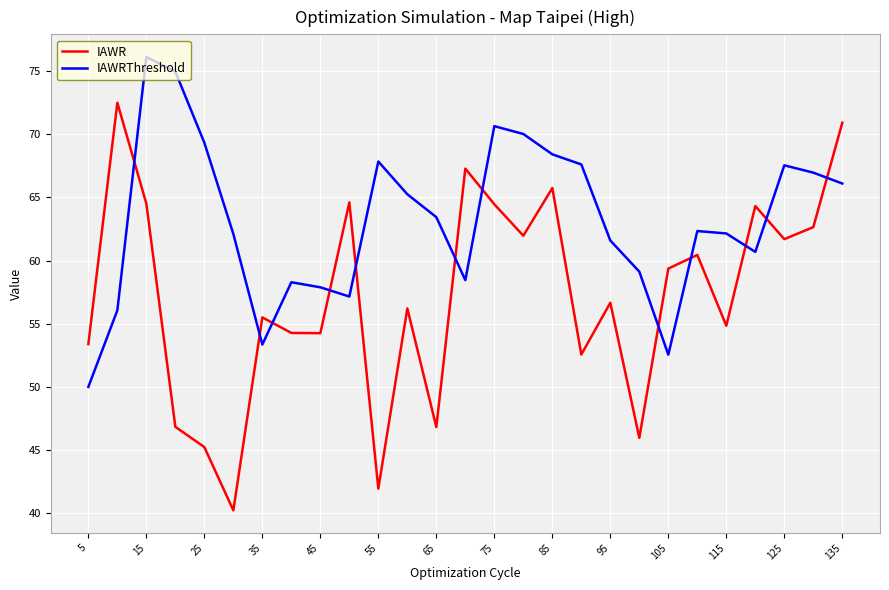

What is the maximum value for IAWR?

72.5